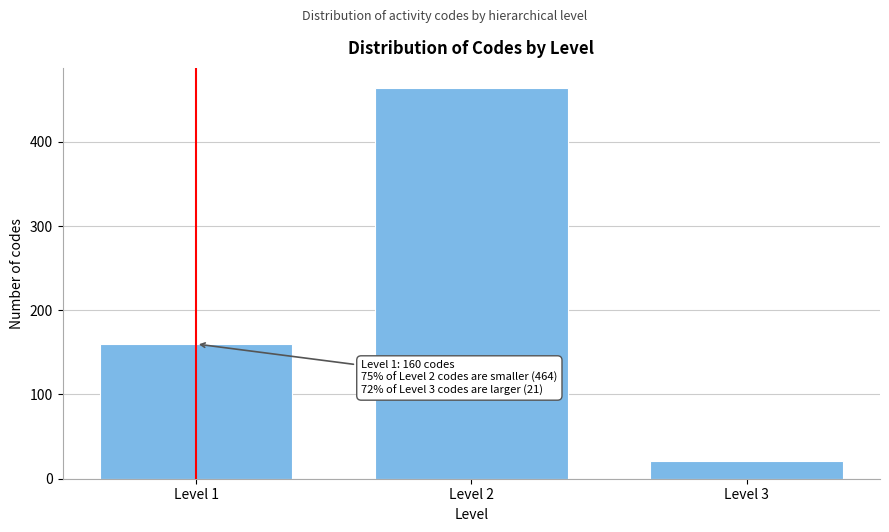

Reading left to right, extract all data points from this chart.

Level 1=160	Level 2=464	Level 3=21